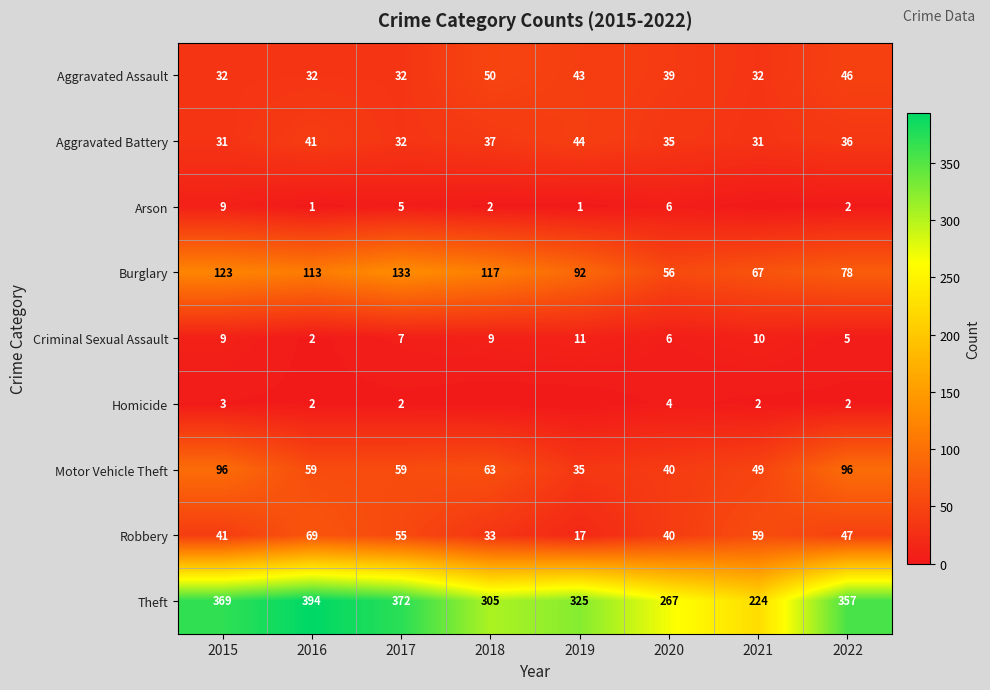

Is the value of Arson at 2016 greater than the value of Criminal Sexual Assault at 2017?

No